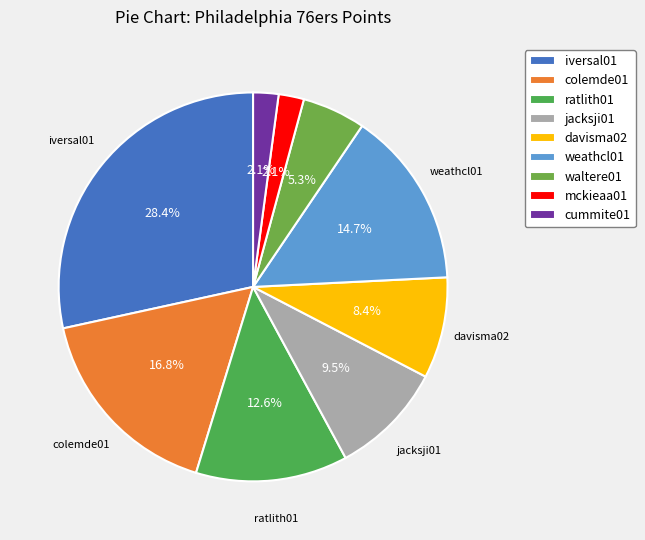

To the nearest percent, what is the average slice percentage?

11%